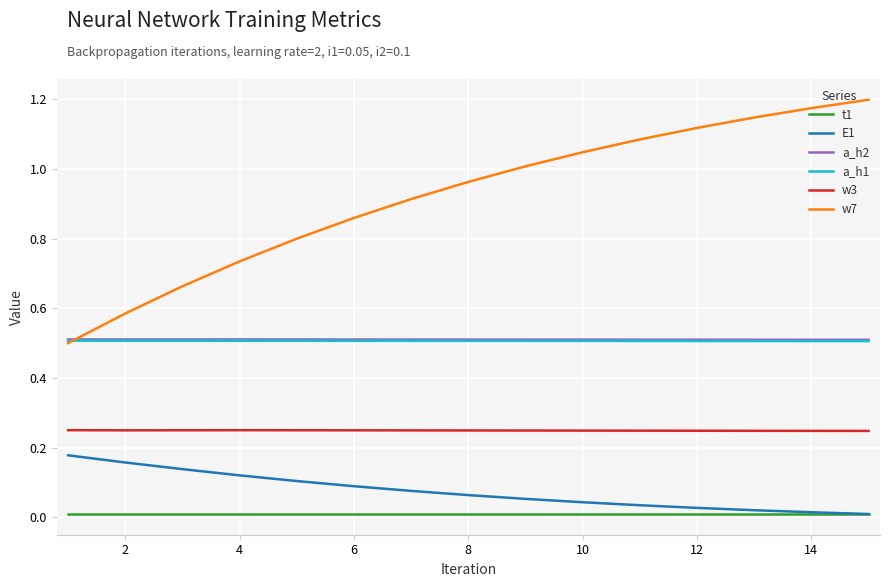

What are all the series names shown in the legend?

t1, E1, a_h2, a_h1, w3, w7